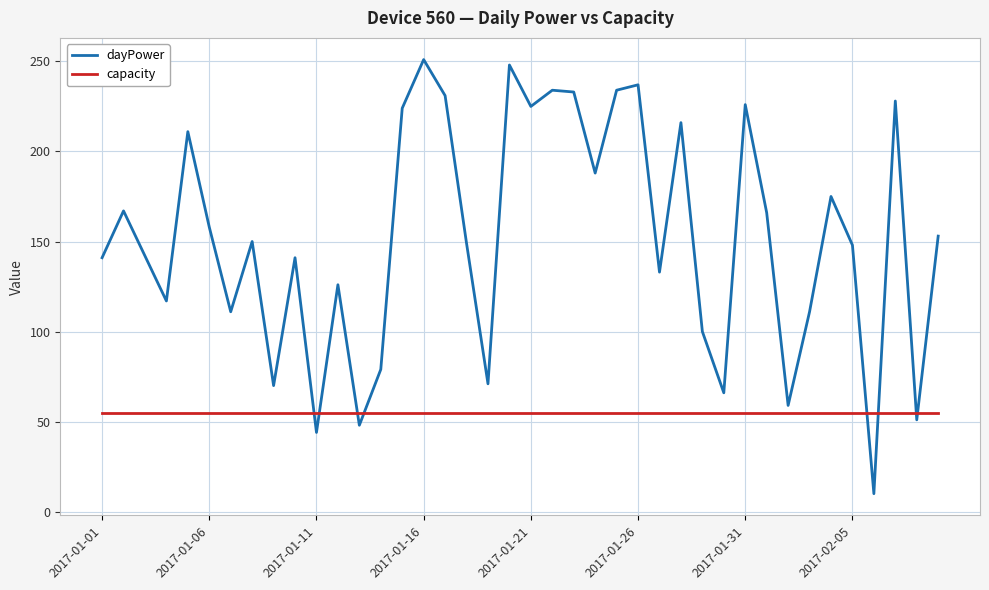

What is the average value of the dayPower series?

152